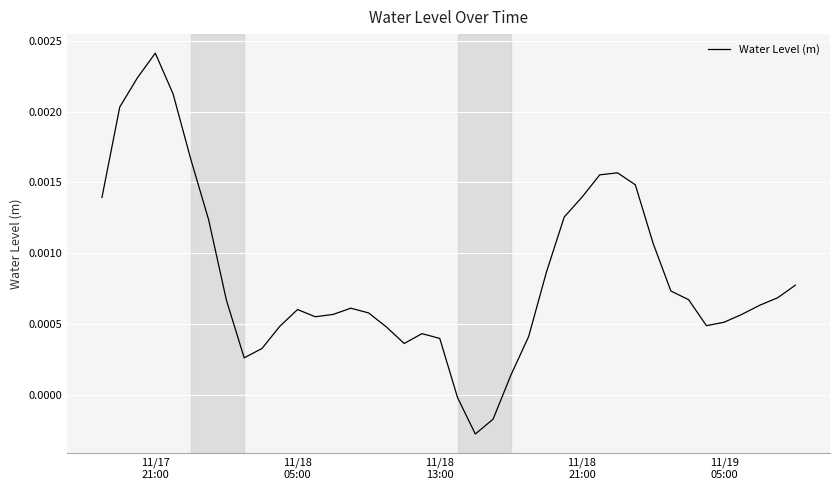

Does the chart have visible grid lines?

Yes